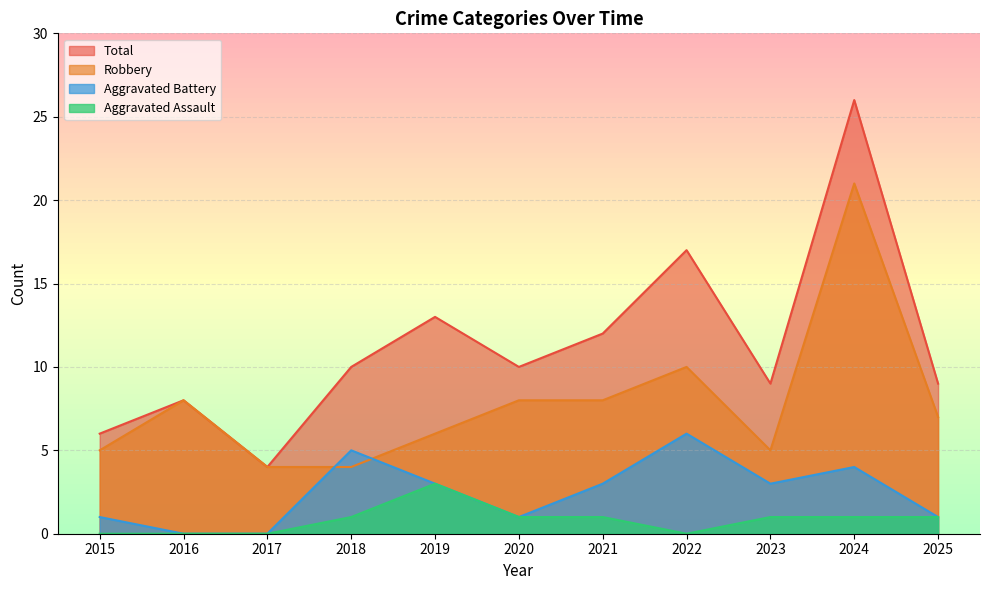

True or false: Aggravated Assault and Robbery intersect in this chart.

False